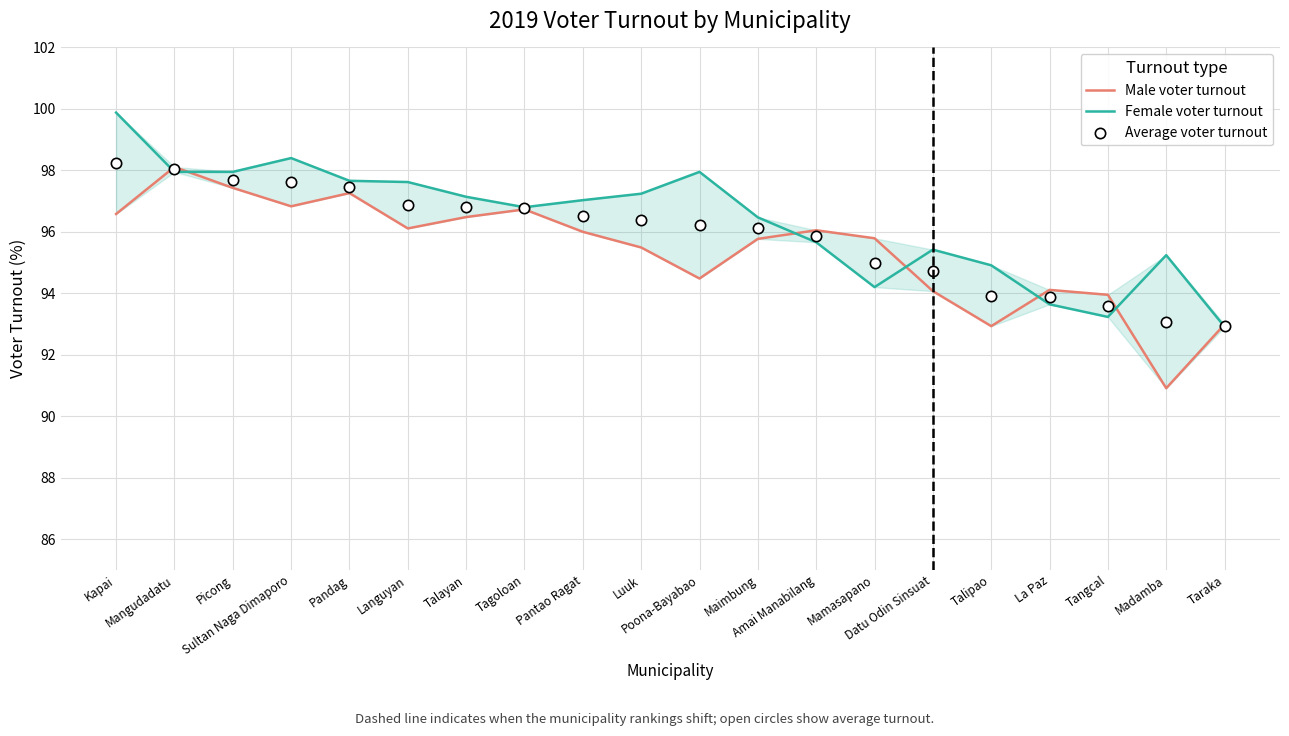

At which category is the sum across all series the highest?

Kapai